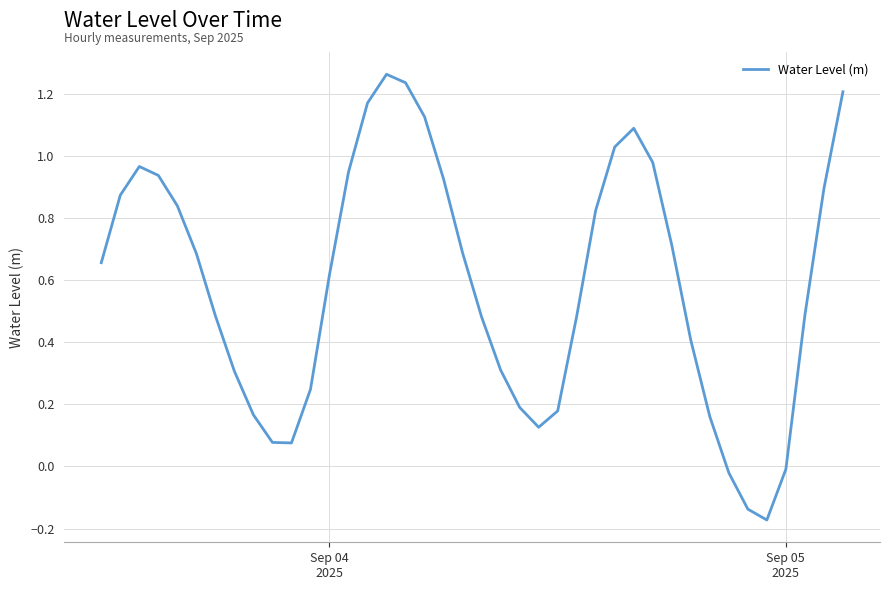

What is the difference between the maximum and minimum values?

1.4